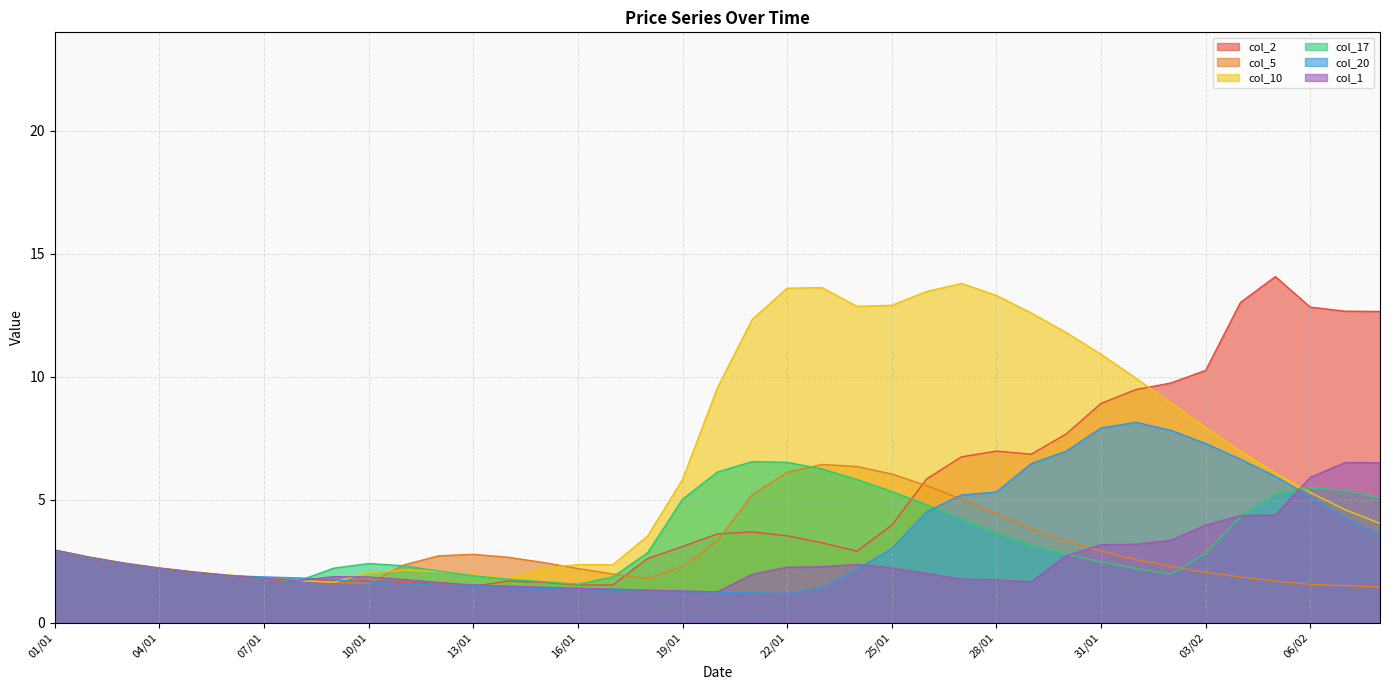

What is the difference between the col_5 values at 09/01 and 13/01?

1.1